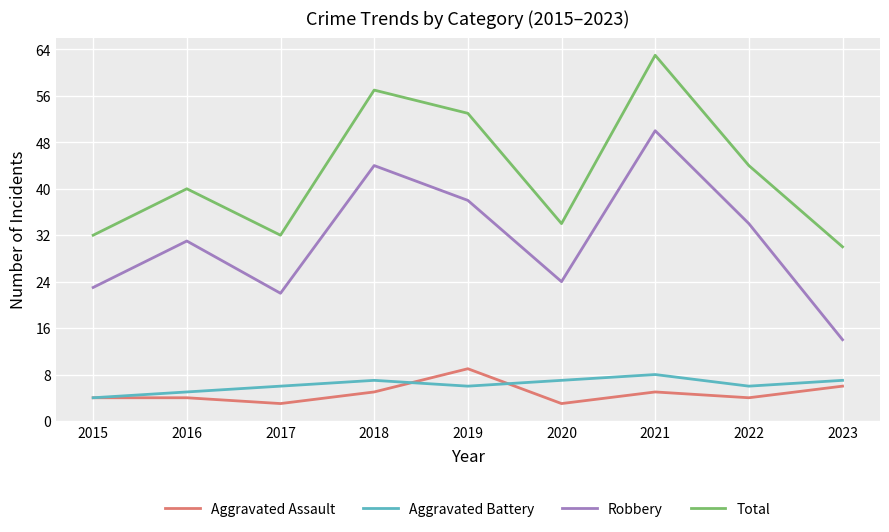

At which label is Robbery closest to 32?

2016